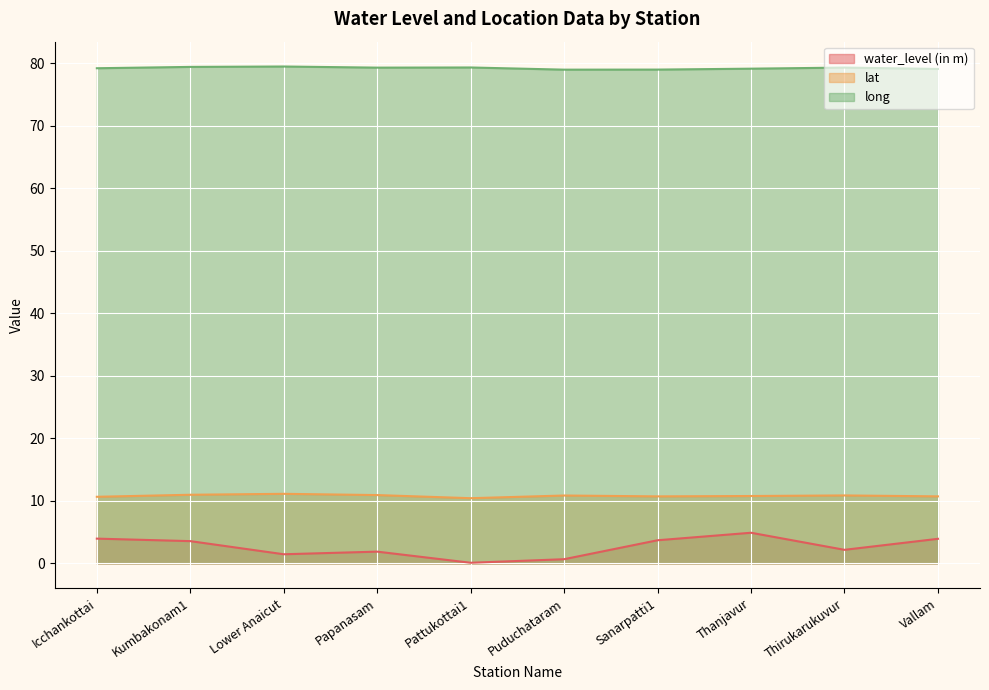

What are all the series names shown in the legend?

water_level (in m), lat, long